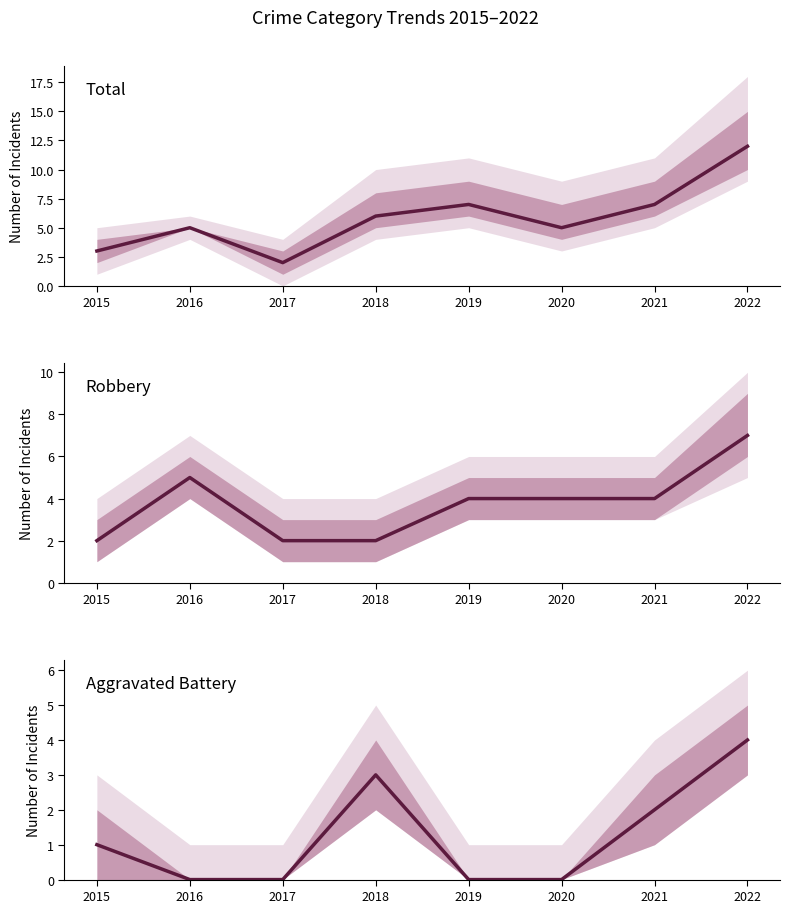

What is the difference between the Aggravated Battery values at 2019 and 2021?

2